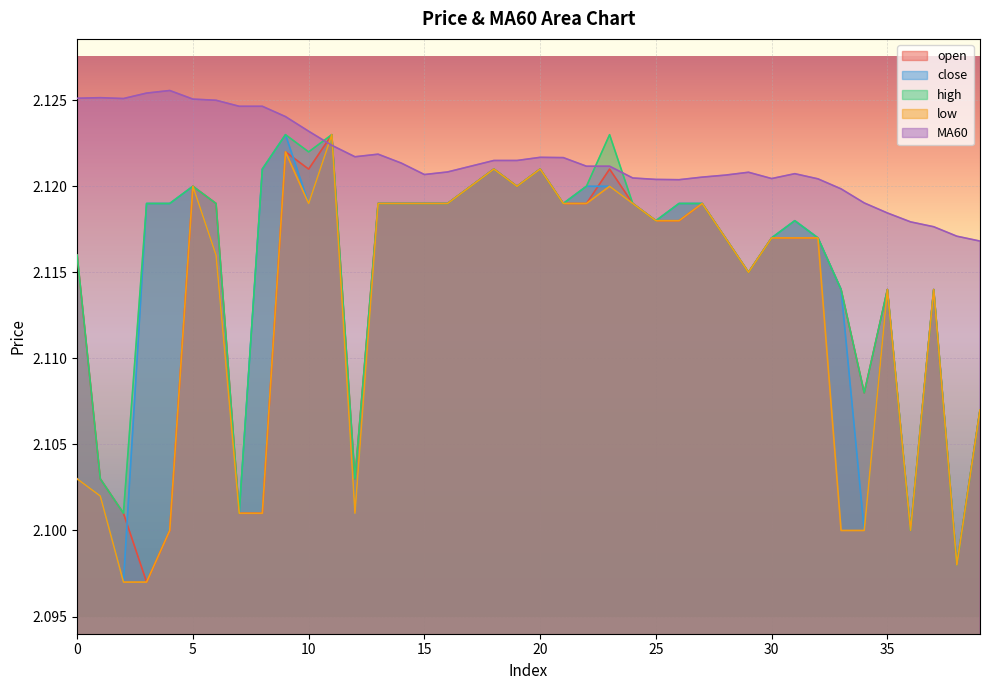

The value of open at 23 is 3.4. True or false?

False